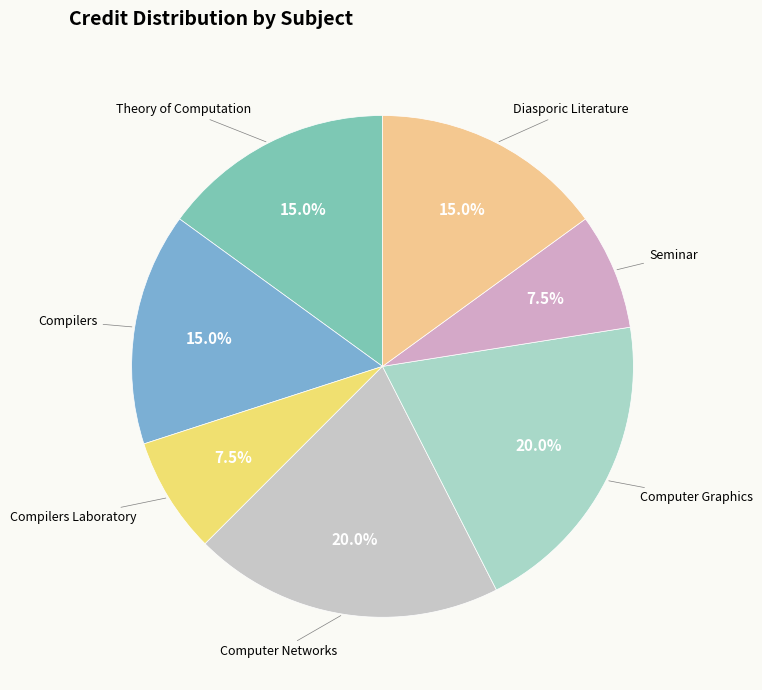

Is the sum of Compilers Laboratory and Theory of Computation greater than half?

No